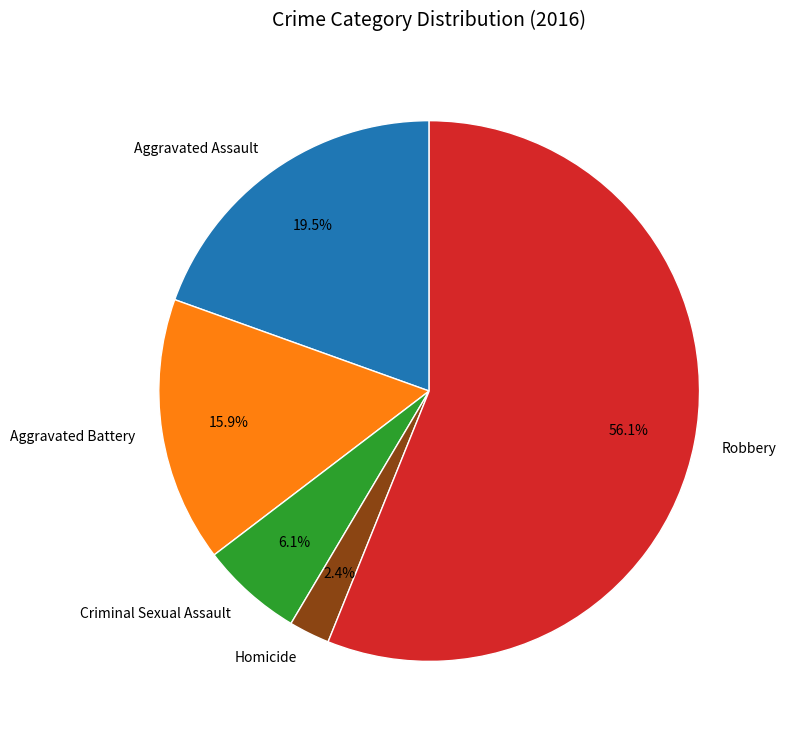

To the nearest percent, what is the difference between the largest and smallest slice percentages?

54%